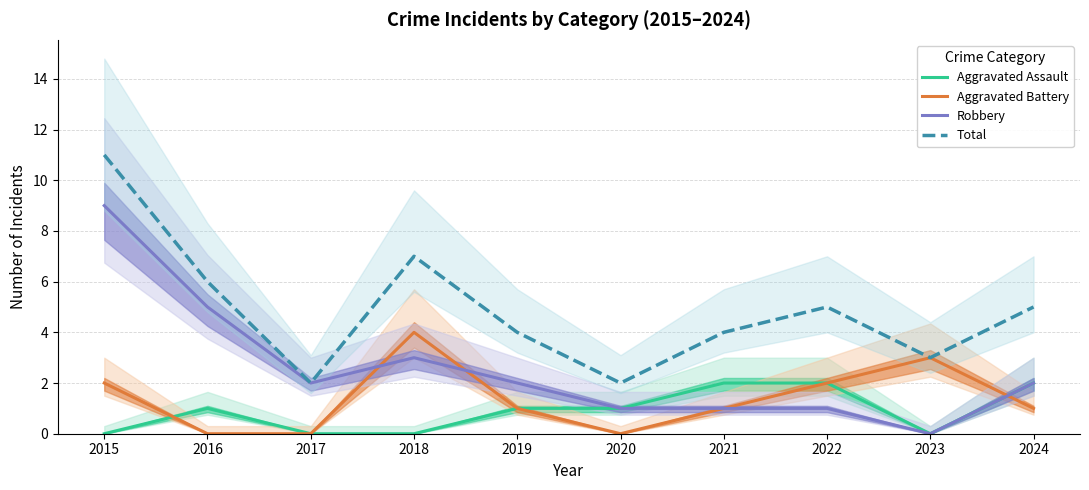

Which category has the lowest value in the Aggravated Assault series?

2015